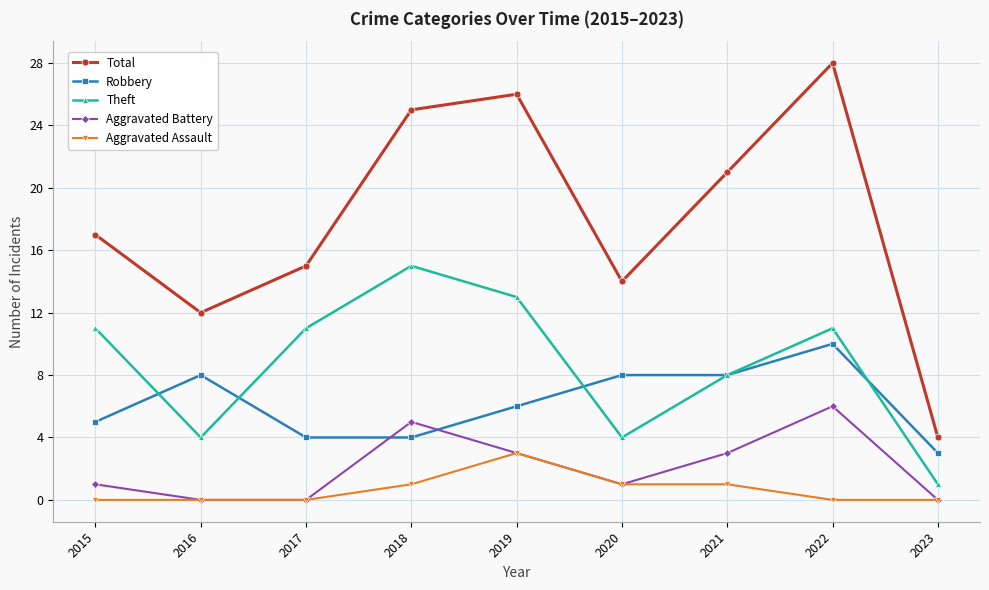

What is the value of the Robbery point at the 4th from the left?

4